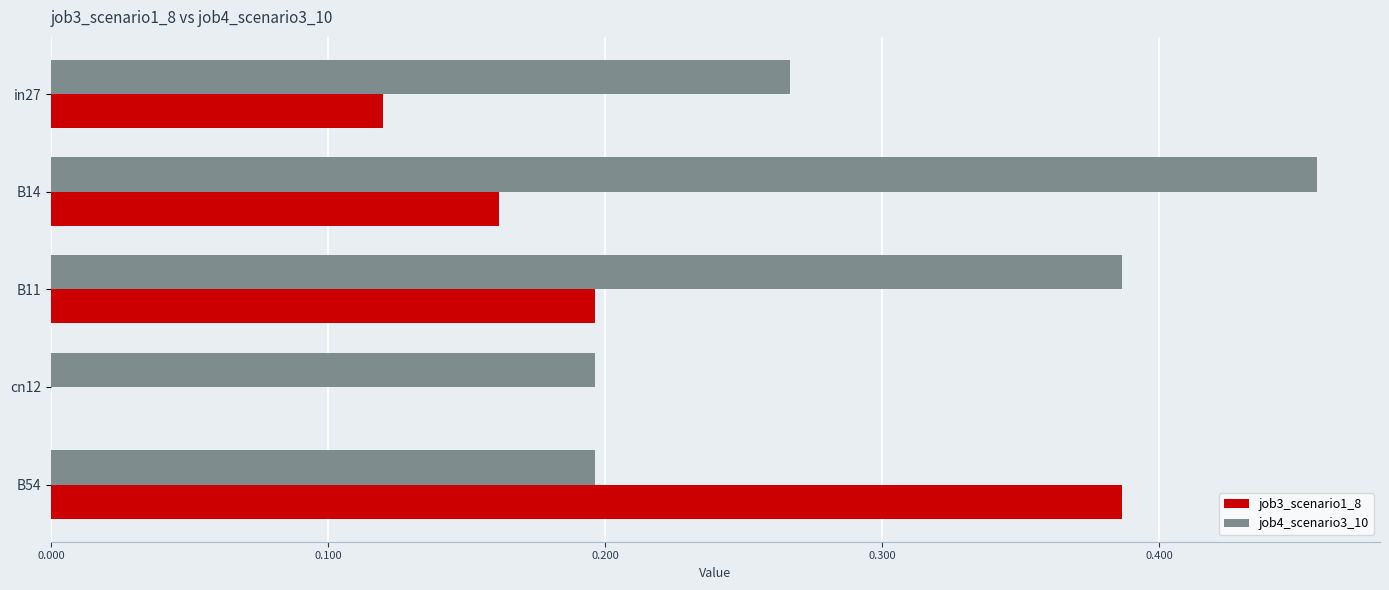

At which category is the sum across all series the highest?

B14